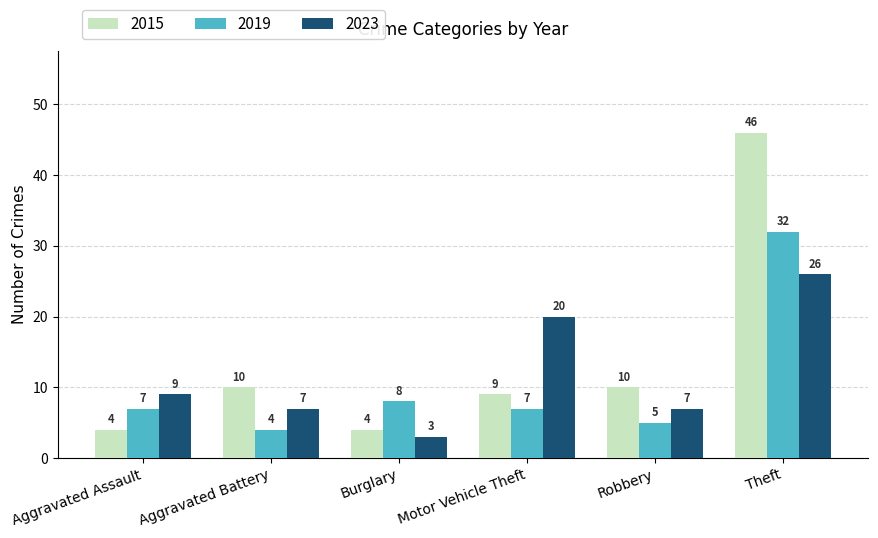

Rank the series by their maximum value, from lowest to highest.

2023, 2019, 2015